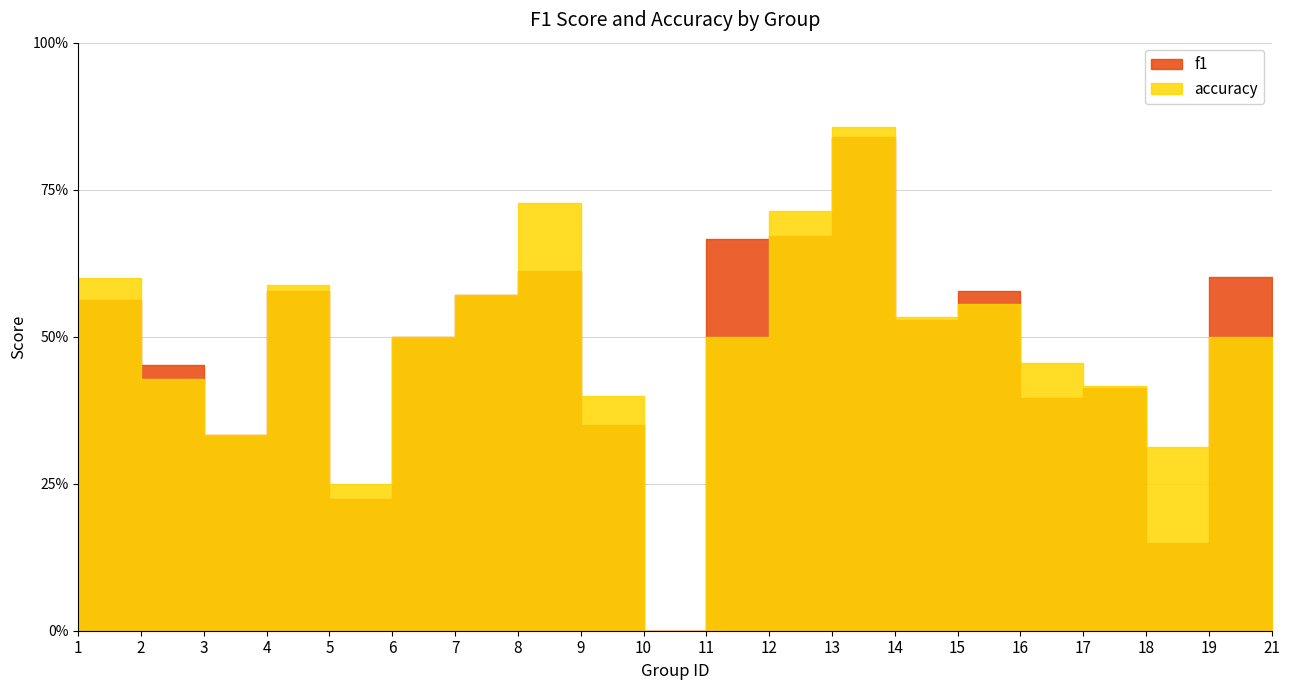

Where do accuracy and f1 first cross each other?

1 and 2